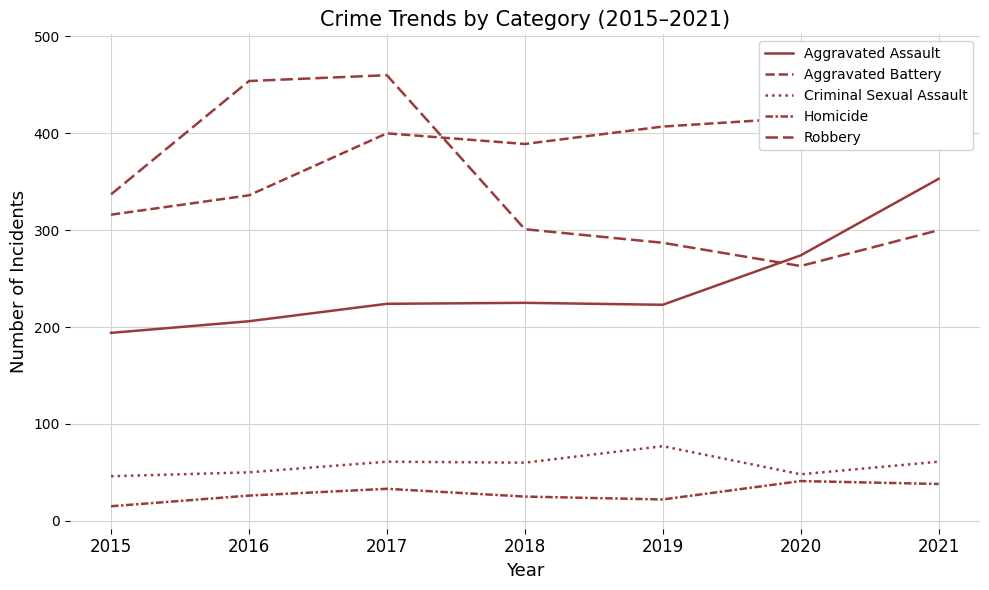

What is the smallest value displayed?

15